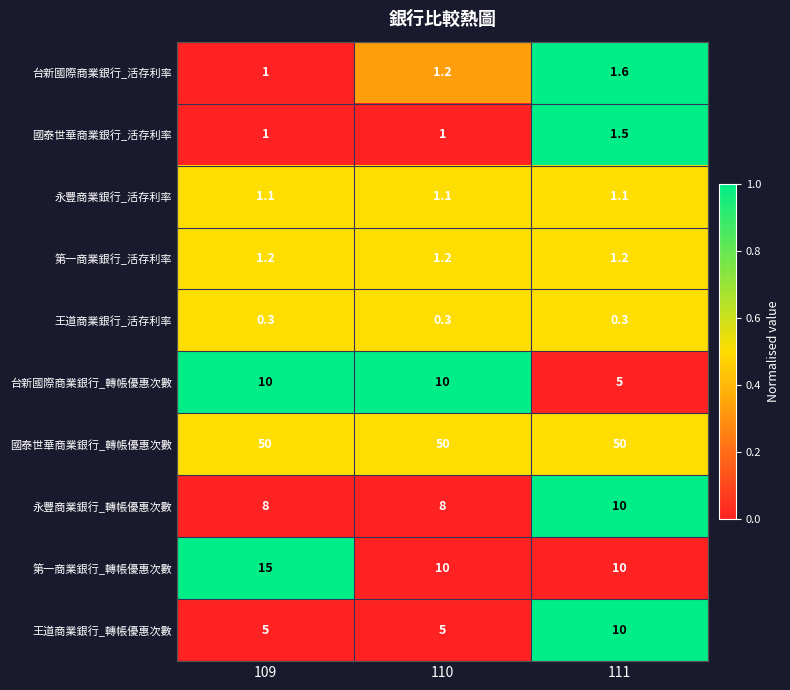

Reading left to right, list all the values displayed in this chart.

台新國際商業銀行_活存利率: 109=1.0	110=1.2	111=1.6
國泰世華商業銀行_活存利率: 109=1.0	110=1.0	111=1.5
永豐商業銀行_活存利率: 109=1.1	110=1.1	111=1.1
第一商業銀行_活存利率: 109=1.2	110=1.2	111=1.2
王道商業銀行_活存利率: 109=0.3	110=0.3	111=0.3
台新國際商業銀行_轉帳優惠次數: 109=10.0	110=10.0	111=5.0
國泰世華商業銀行_轉帳優惠次數: 109=50.0	110=50.0	111=50.0
永豐商業銀行_轉帳優惠次數: 109=8.0	110=8.0	111=10.0
第一商業銀行_轉帳優惠次數: 109=15.0	110=10.0	111=10.0
王道商業銀行_轉帳優惠次數: 109=5.0	110=5.0	111=10.0